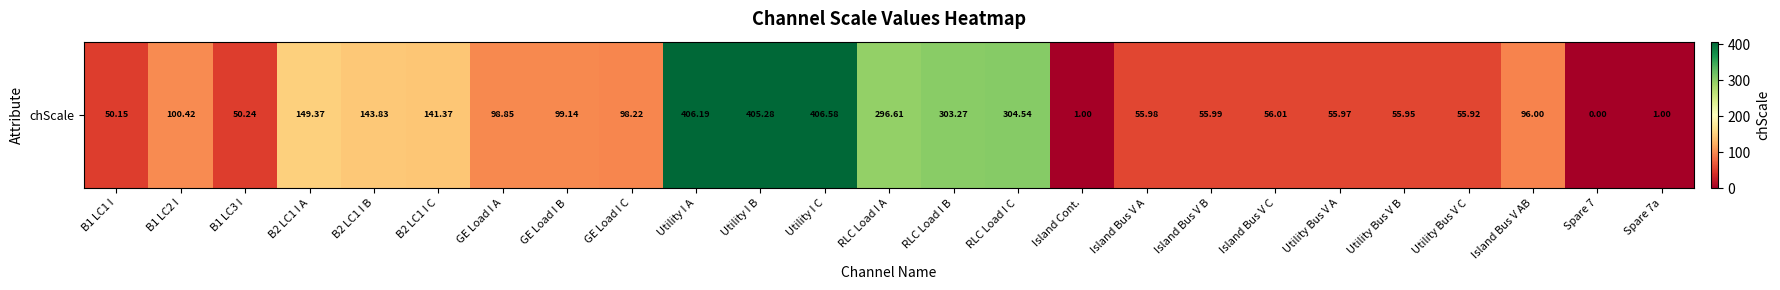

What is the sum of the values at RLC Load I A and Island Cont.?

297.6